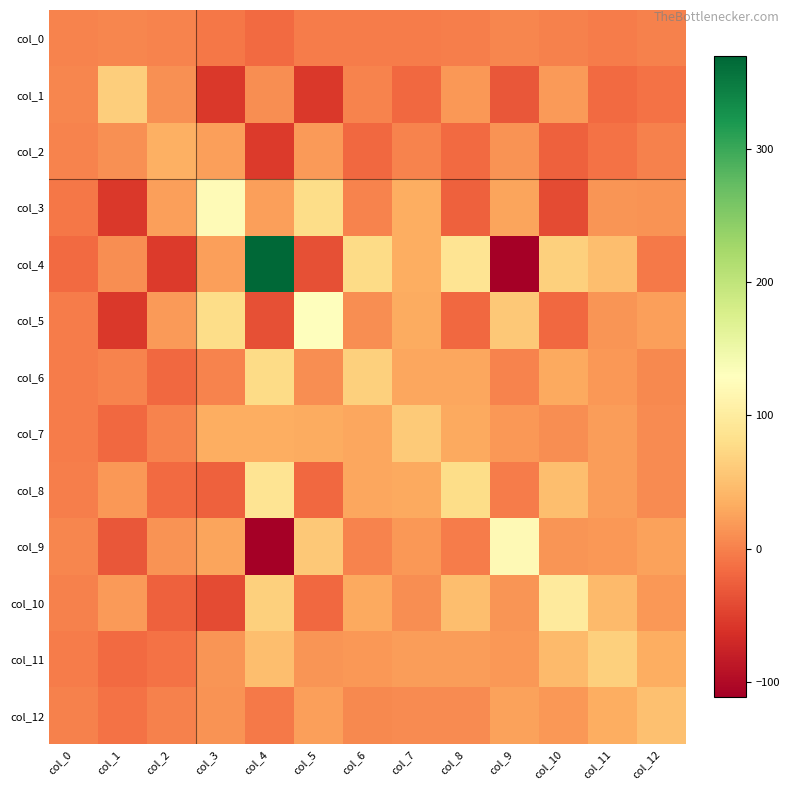

Between col_1 and col_9, which is larger?

col_9